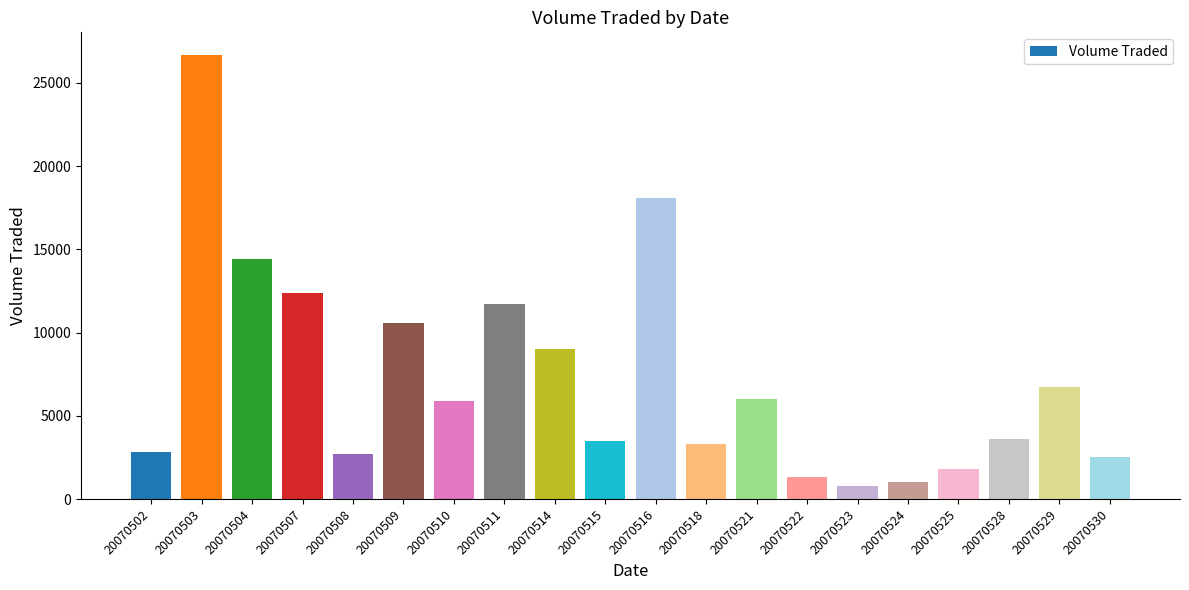

What is the value of the 11th bar from the left?

18100